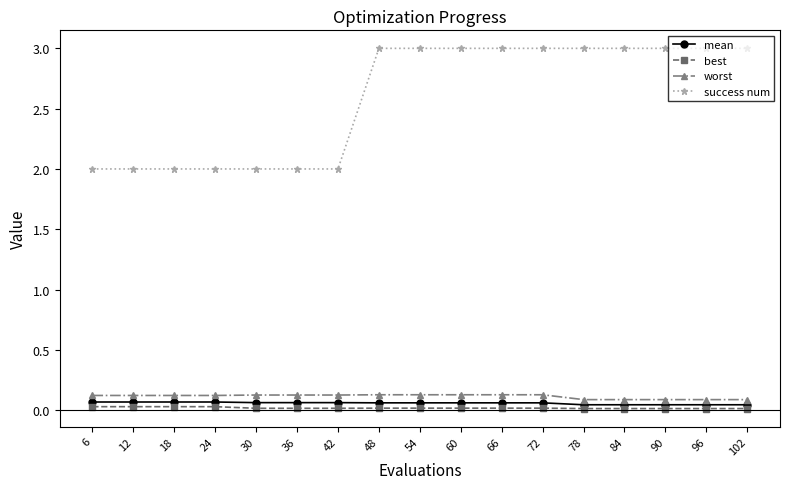

True or false: success num and worst intersect in this chart.

False